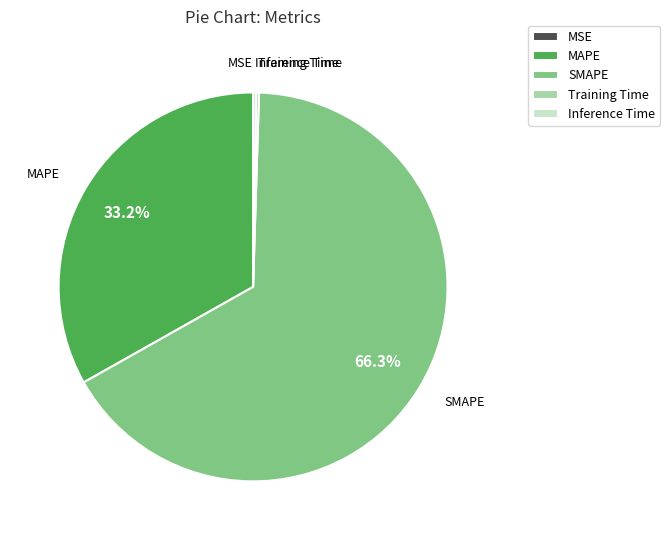

Is there a majority slice in this chart?

Yes